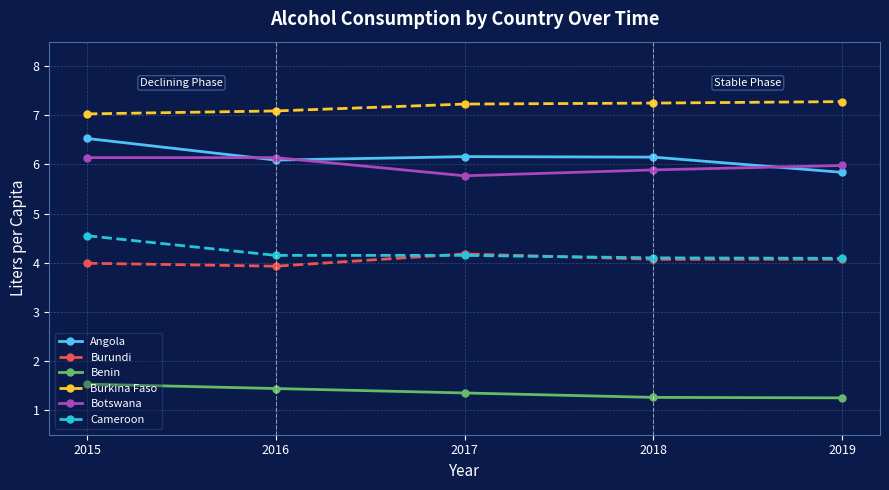

What is the difference between the second highest and second lowest values in the Burundi series?

0.1